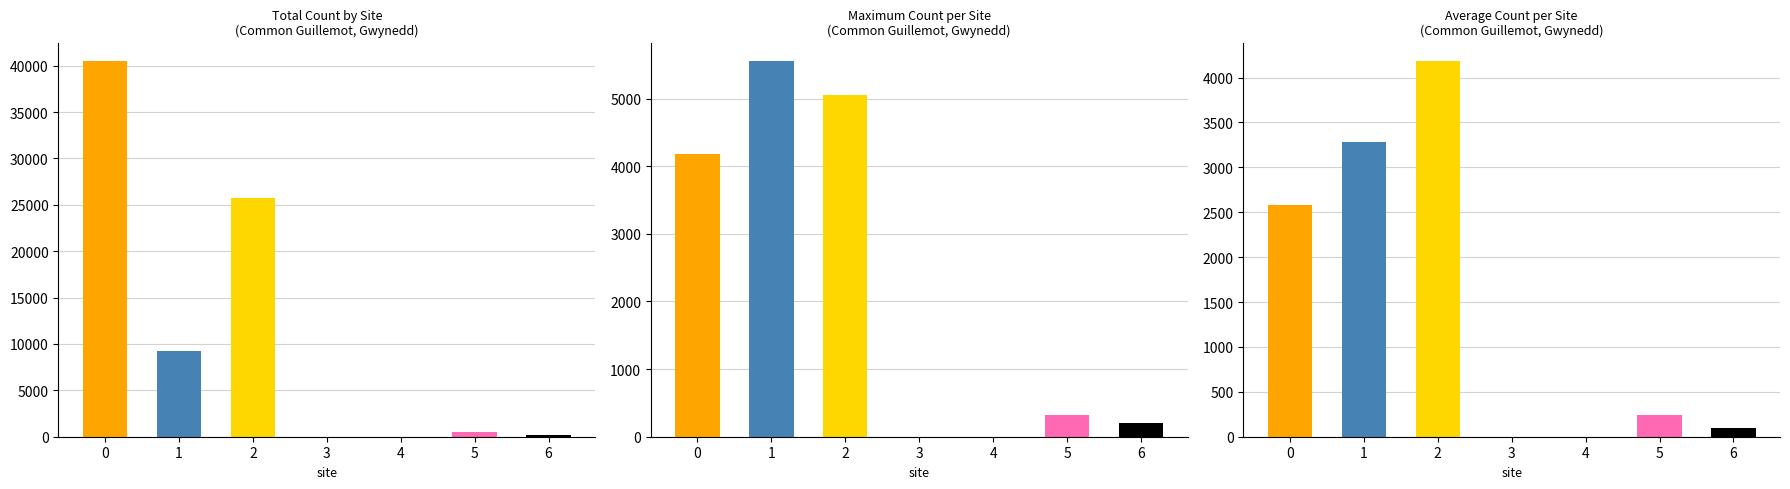

The Avg Count series shows 240 at 5. True or false?

True